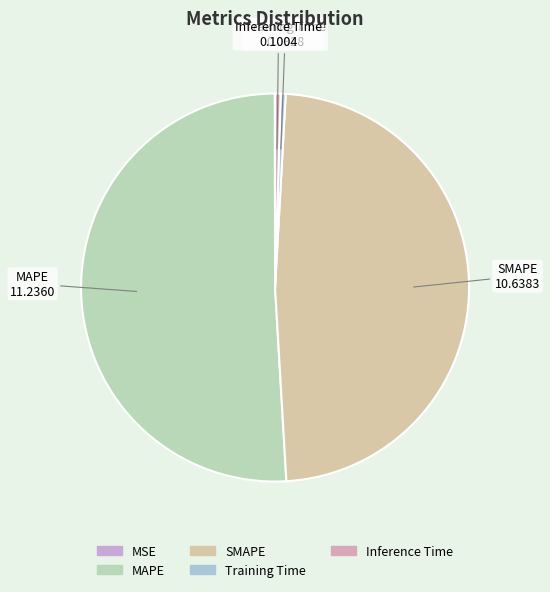

How many segments does this pie chart have?

5